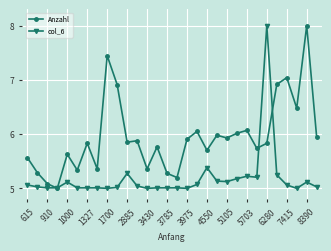

Which series has the largest total across all categories?

Anzahl